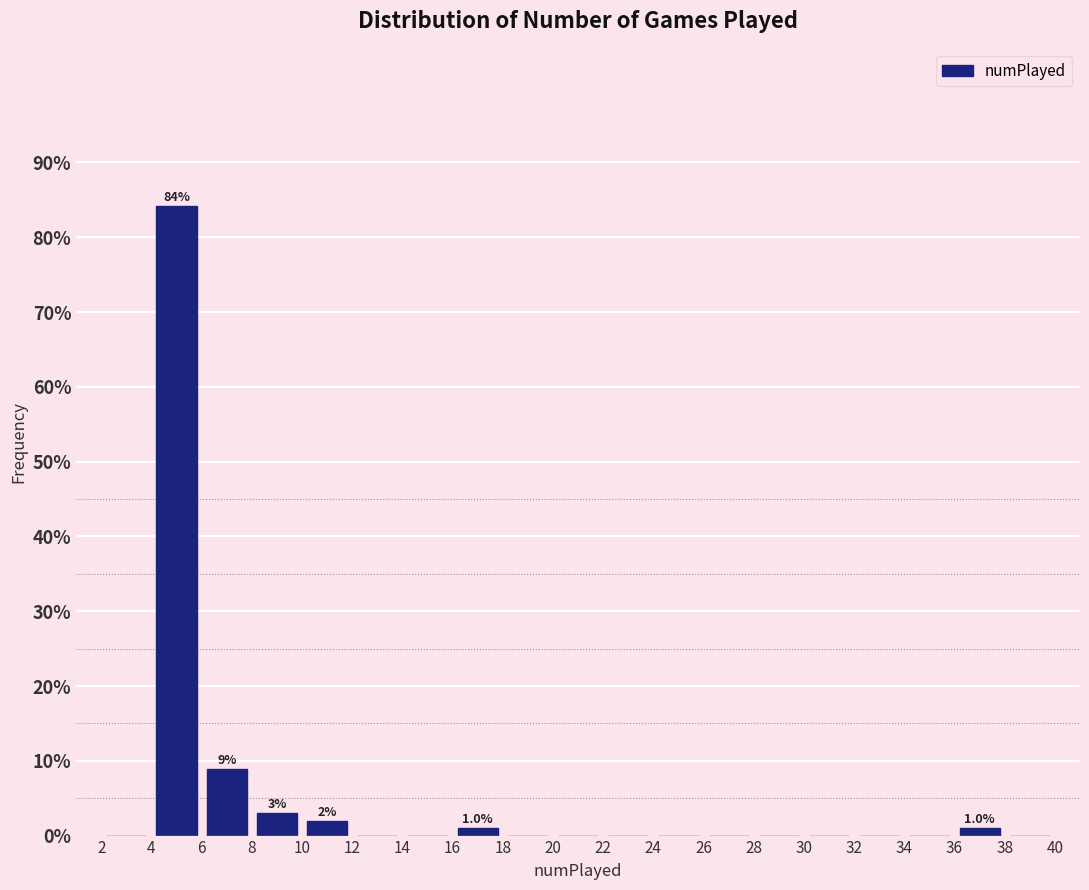

Which range on the x-axis has the tallest bar?

4 to 6